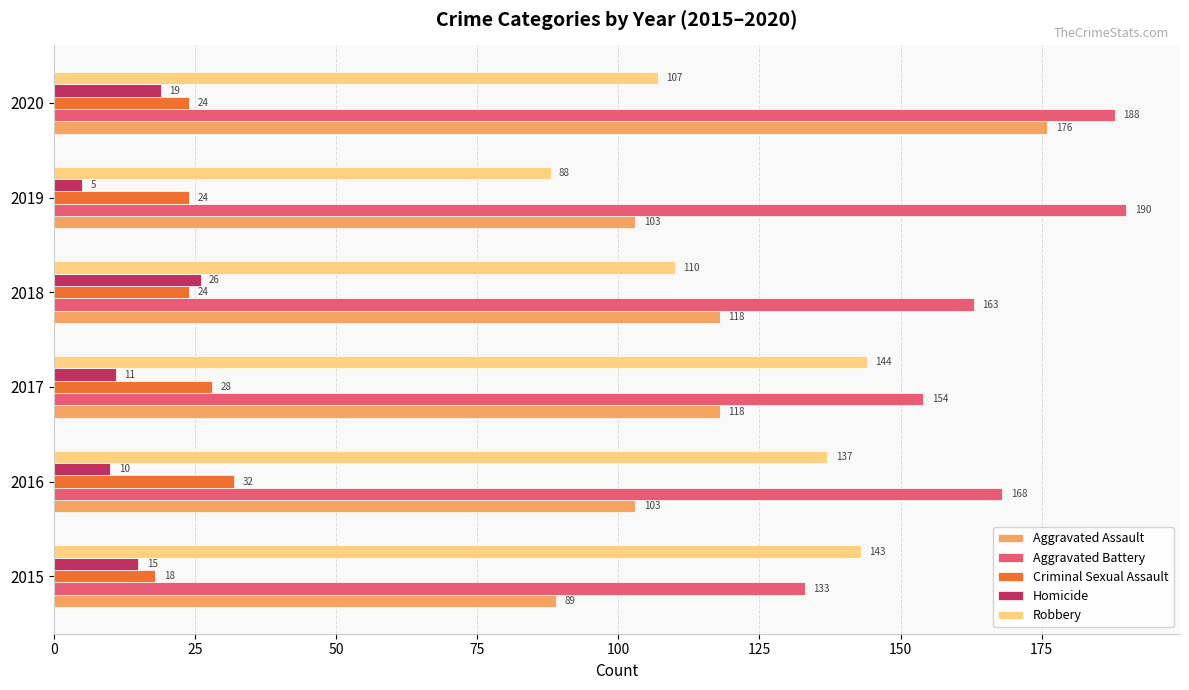

What is the greatest value displayed?

190